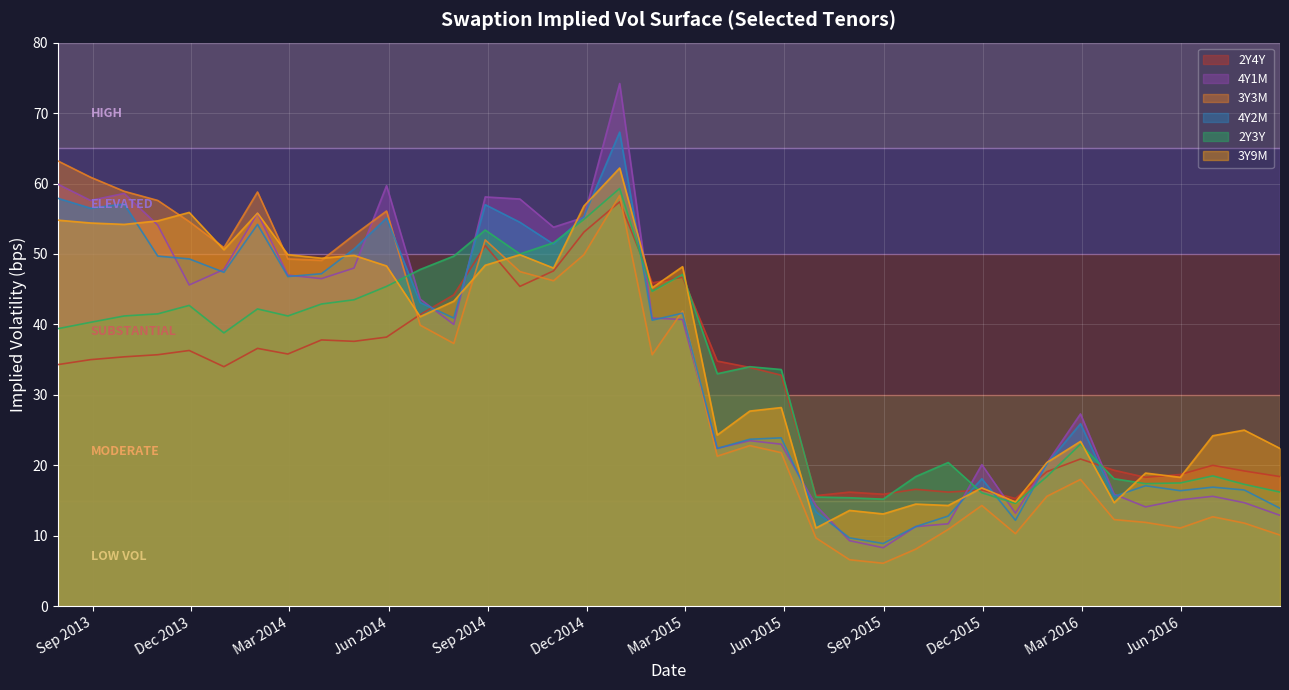

Which series has the largest total across all categories?

3Y9M